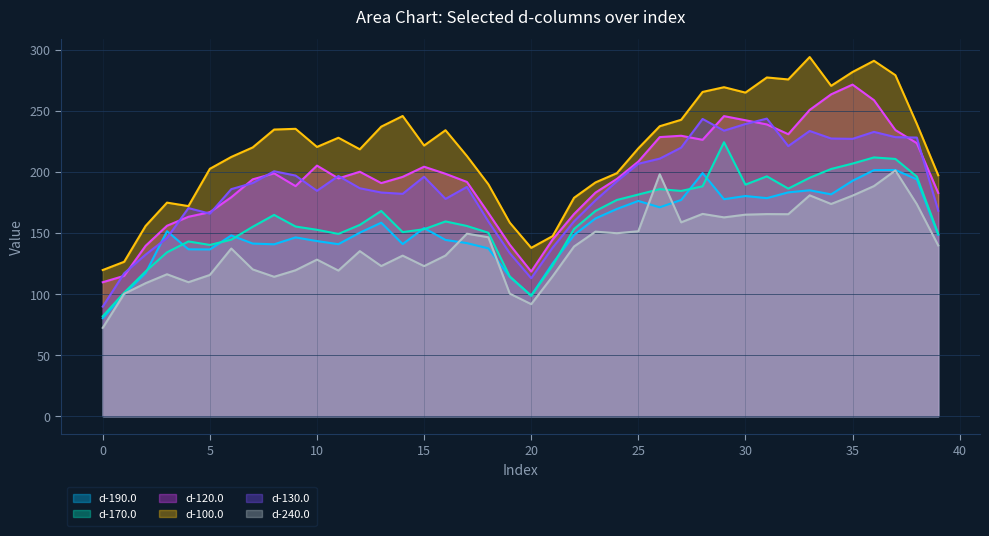

How many lines are shown in the chart?

6